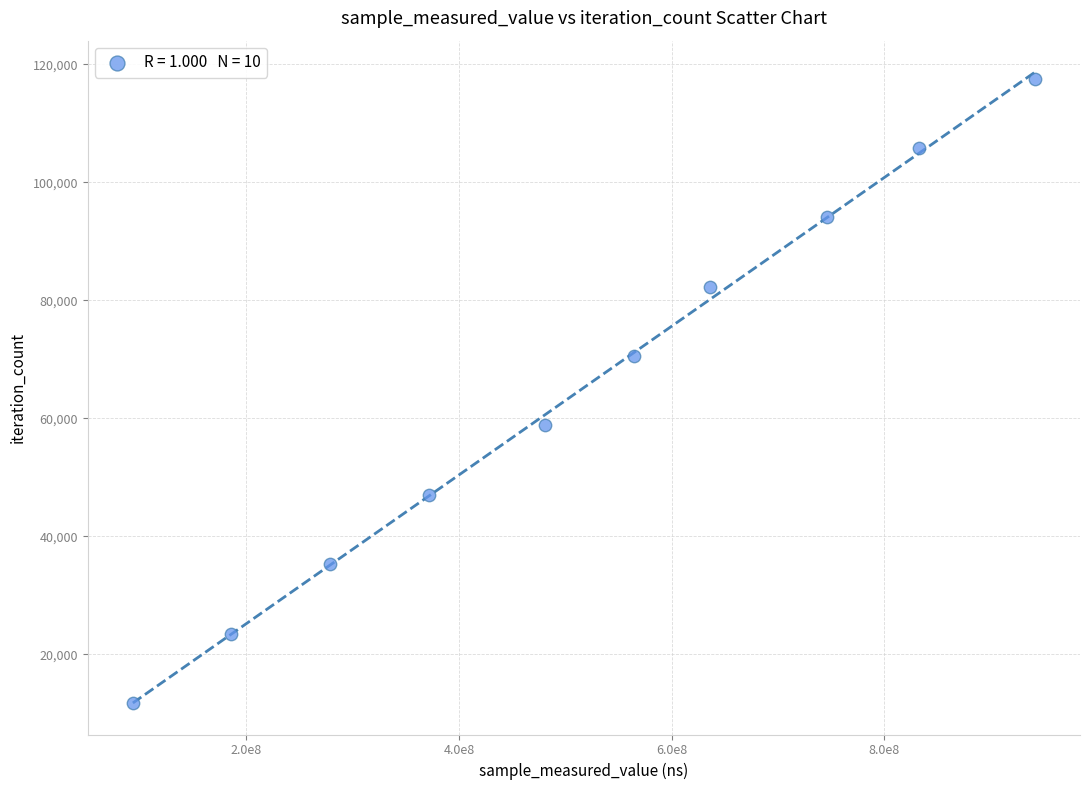

What is the range of X values (max minus min)?

848683292